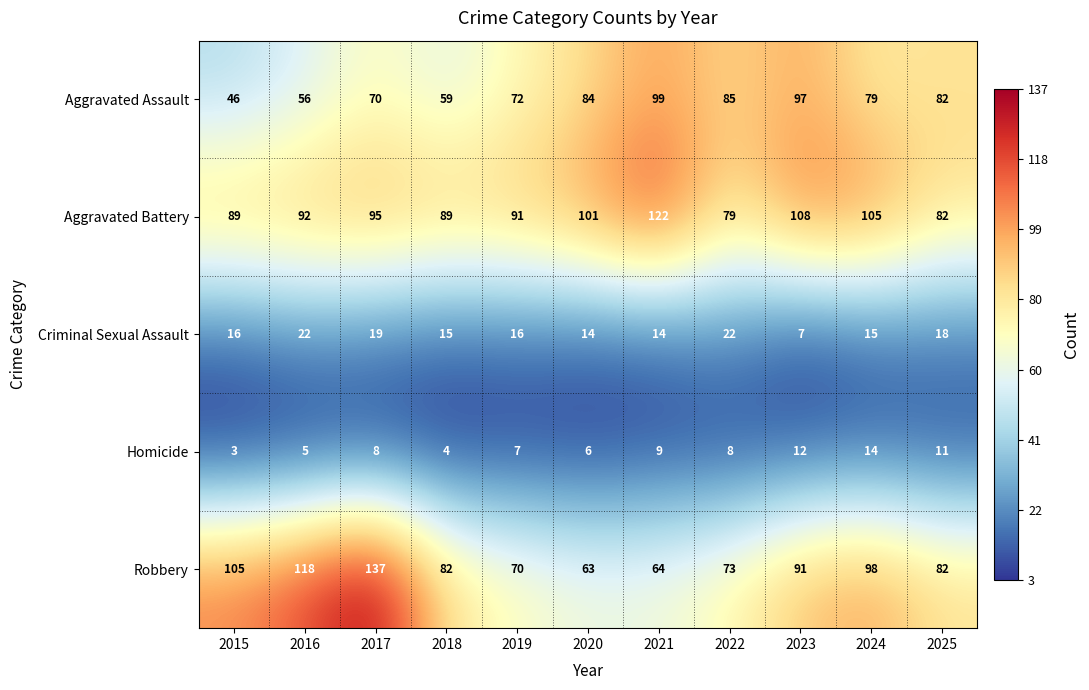

Is it true that Robbery equals 64 at 2021?

True